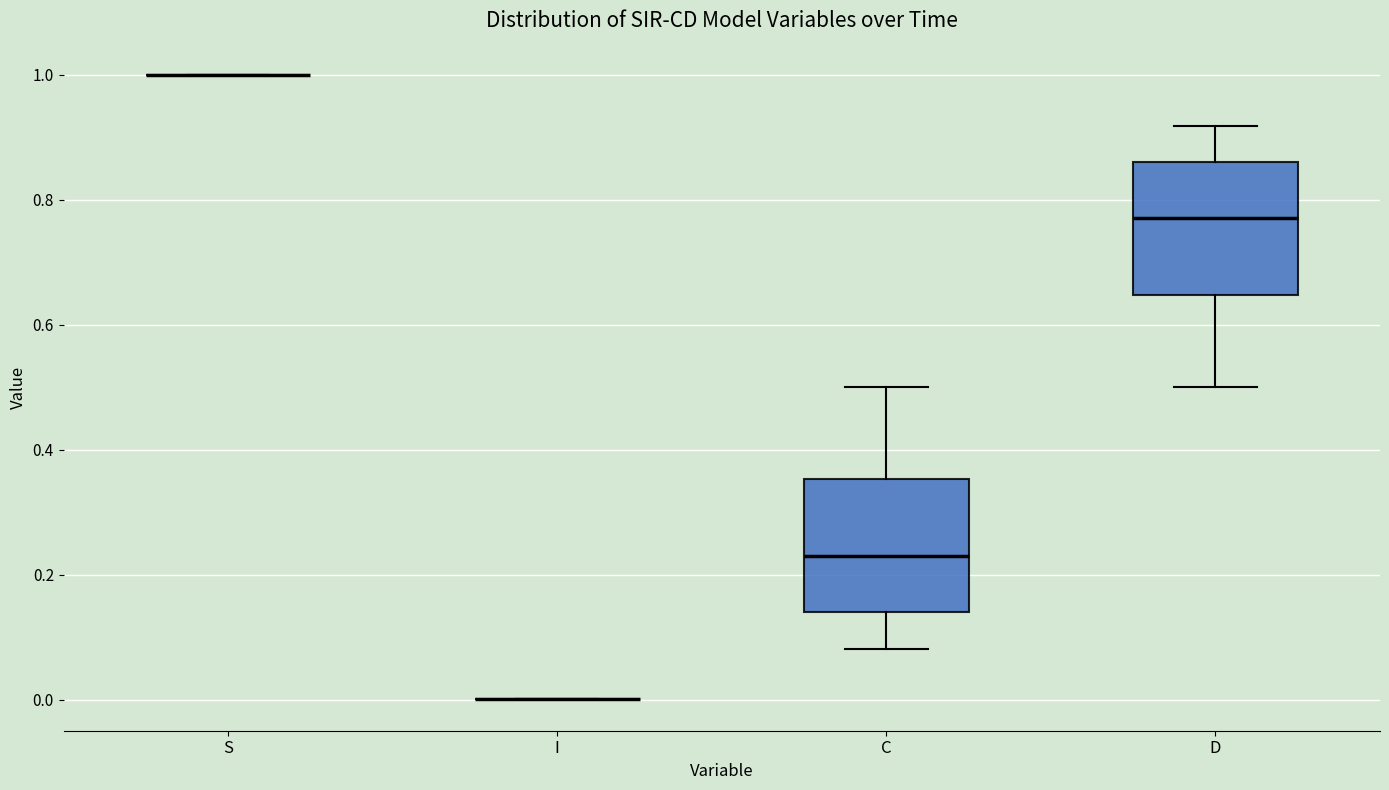

Reading left to right, transcribe this box plot: for each box, give where its median line is, the range the box spans, and where its two whiskers end, as read against the y-axis. The values are not printed on the chart, so give them approximately, as read against the axis.

S: box collapsed to a line at 1.00, whiskers 1.00 to 1.00
I: box collapsed to a line at 0.00, whiskers 0.00 to 0.00
C: median 0.22, box 0.14 to 0.36, whiskers 0.08 to 0.50
D: median 0.78, box 0.64 to 0.86, whiskers 0.50 to 0.92